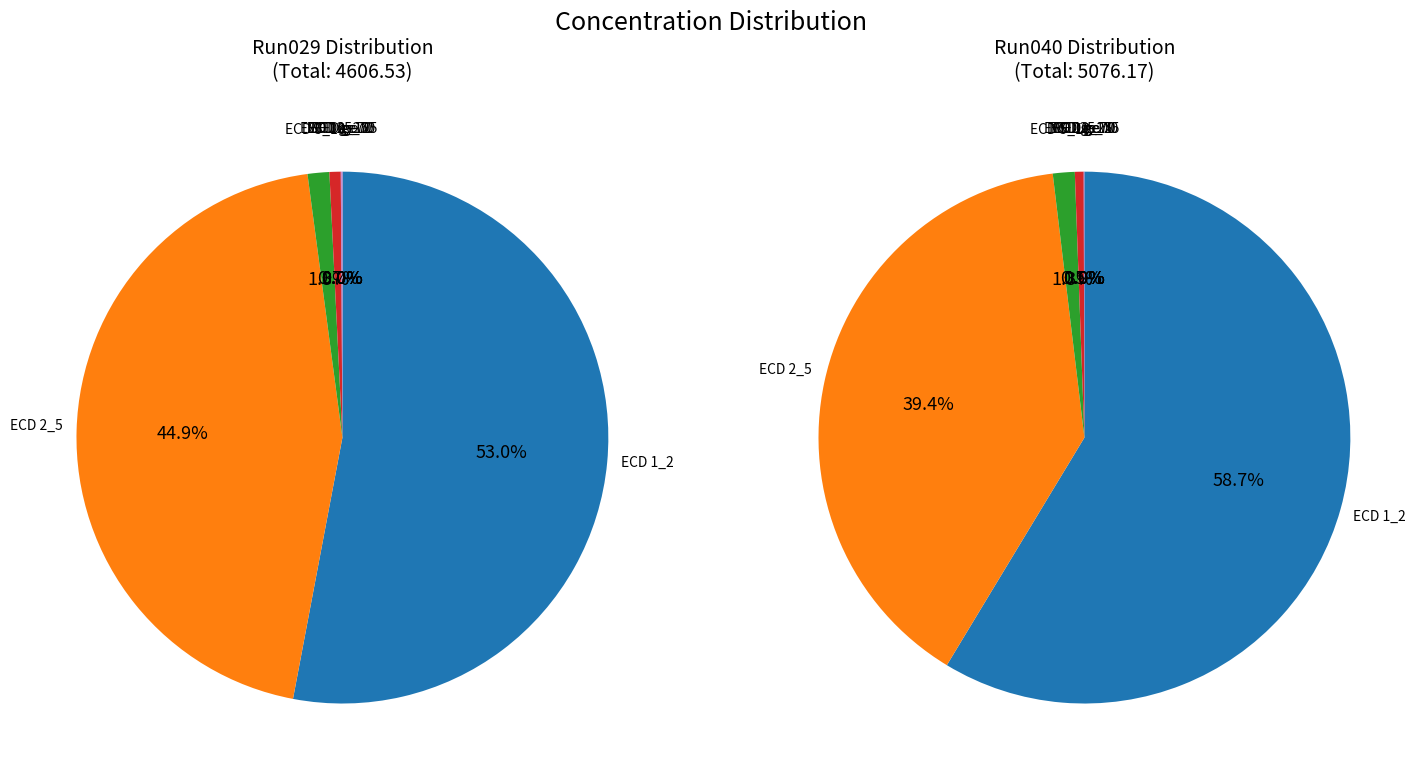

Rank the series by their average value, from highest to lowest.

2023_07_06_Bot_ETH_77-Run040, 2023_07_06_Bot_ETH_77-Run029